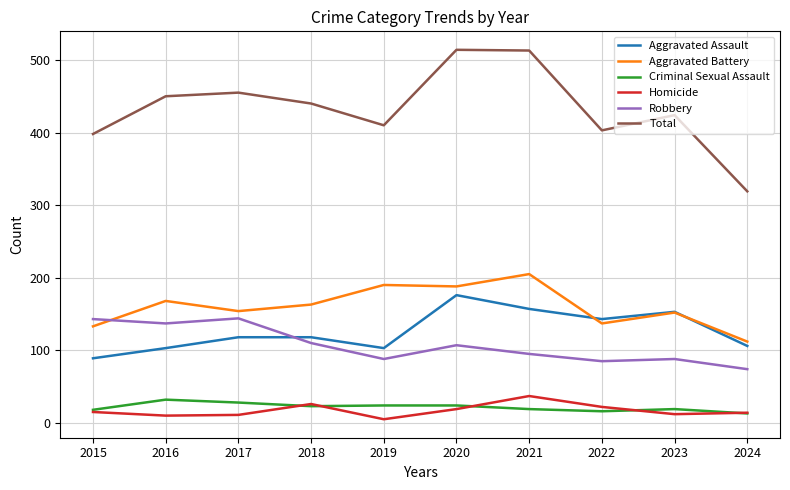

Is this an area chart (filled region under the line)?

No